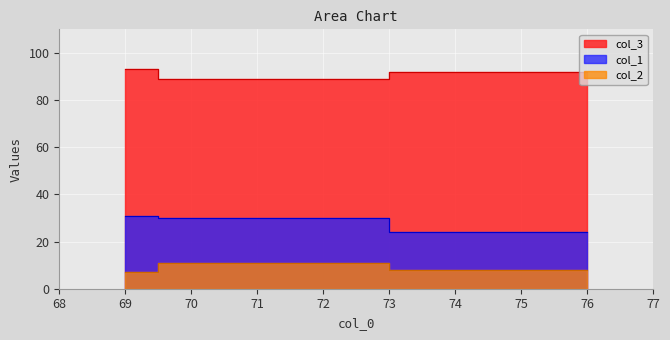

At how many categories does at least one series exceed 89?

2